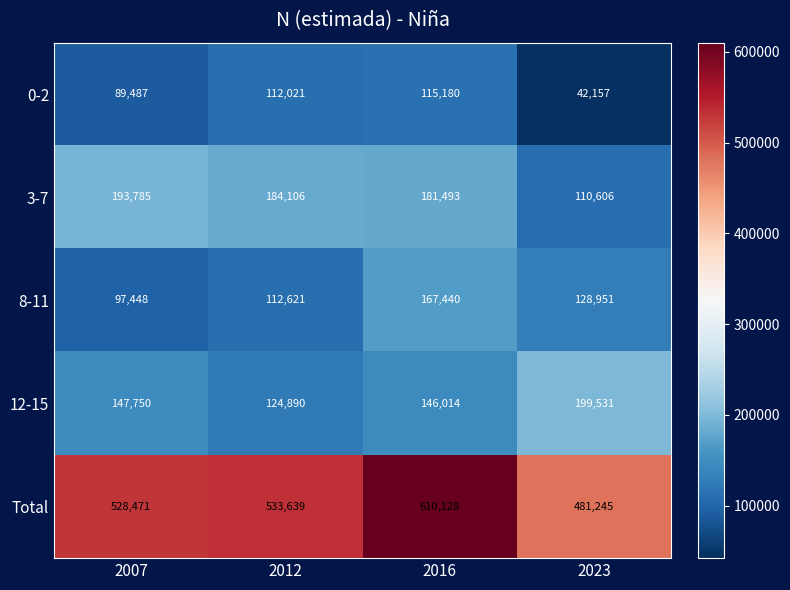

Where does the 3-7 series first go above 184106?

2007